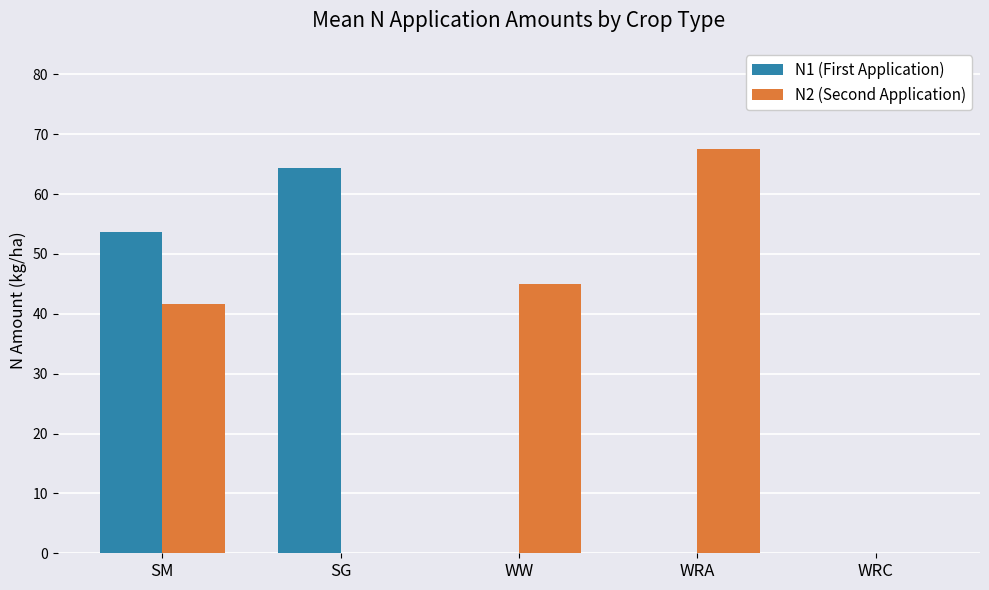

What is the sum of all N2 (Second Application) values?

154.2